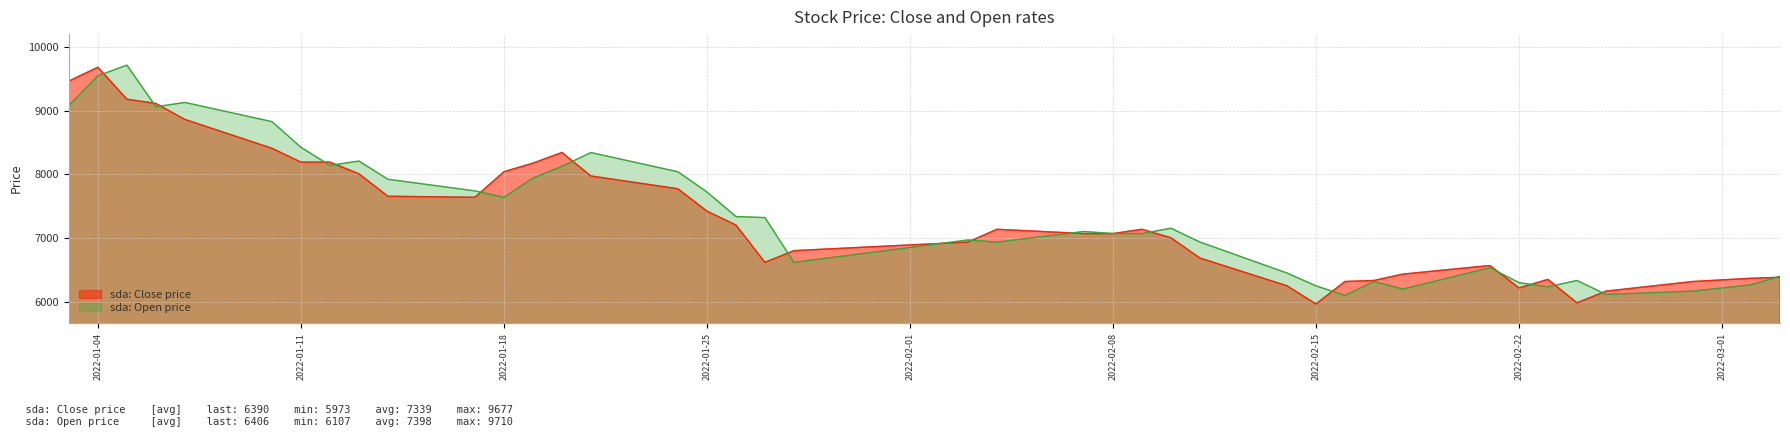

Rank the series at 2022-02-28 from lowest to highest value.

Open, Close